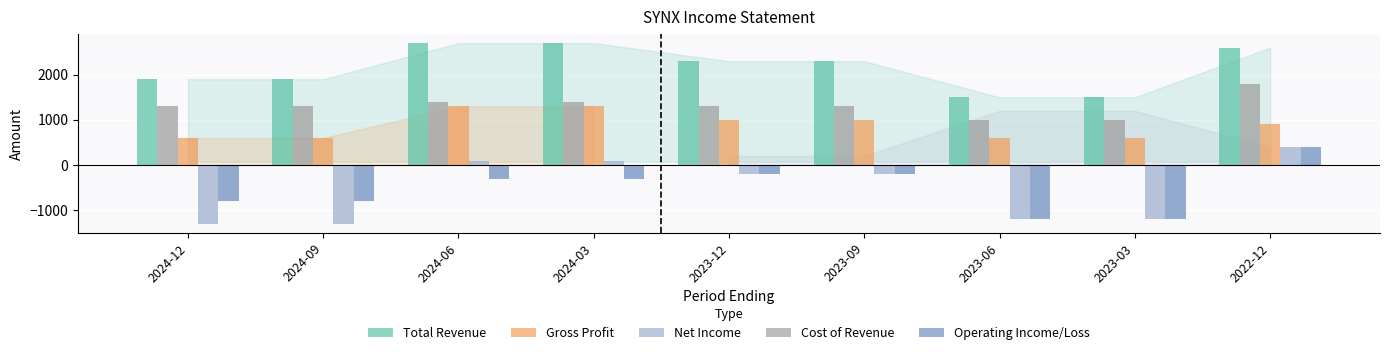

What is the minimum value shown in the chart?

-1300